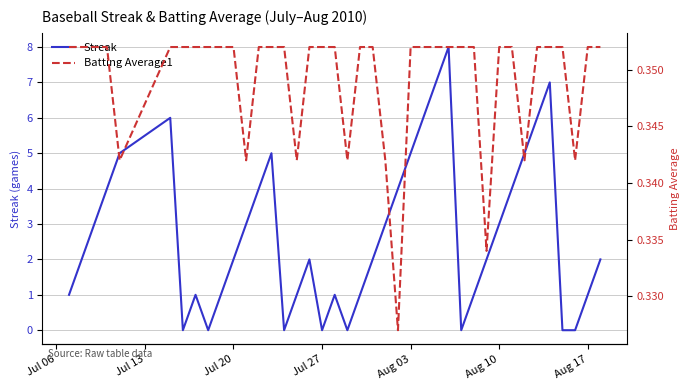

Which series has the largest total across all categories?

Streak